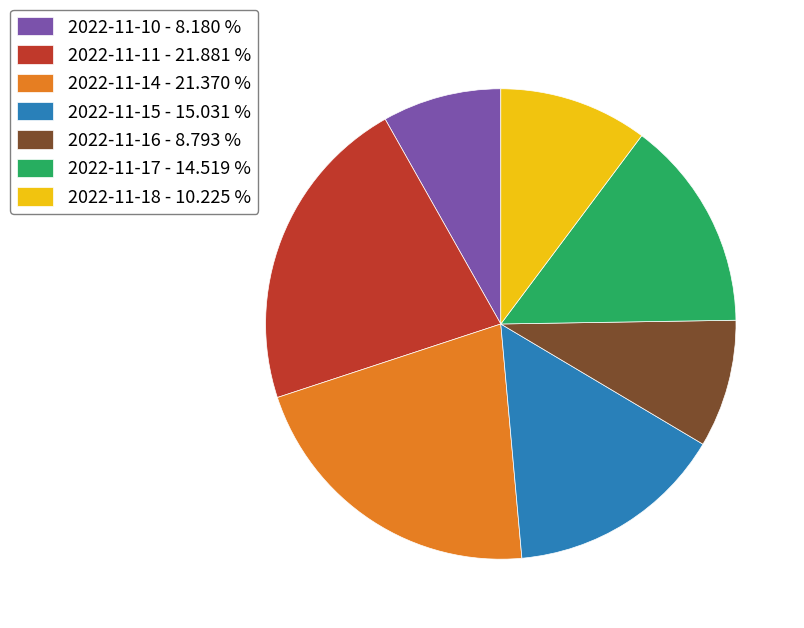

Is it true that 2022-11-16 is 9% of the pie?

True